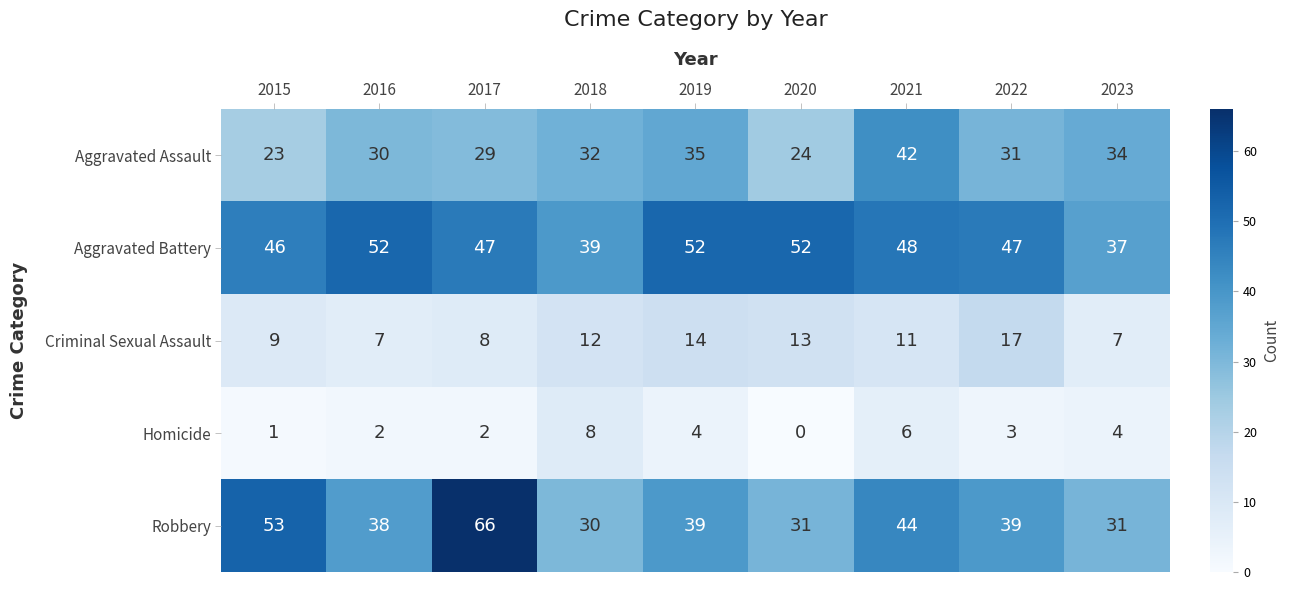

Is it true that Criminal Sexual Assault equals 4 at 2021?

False